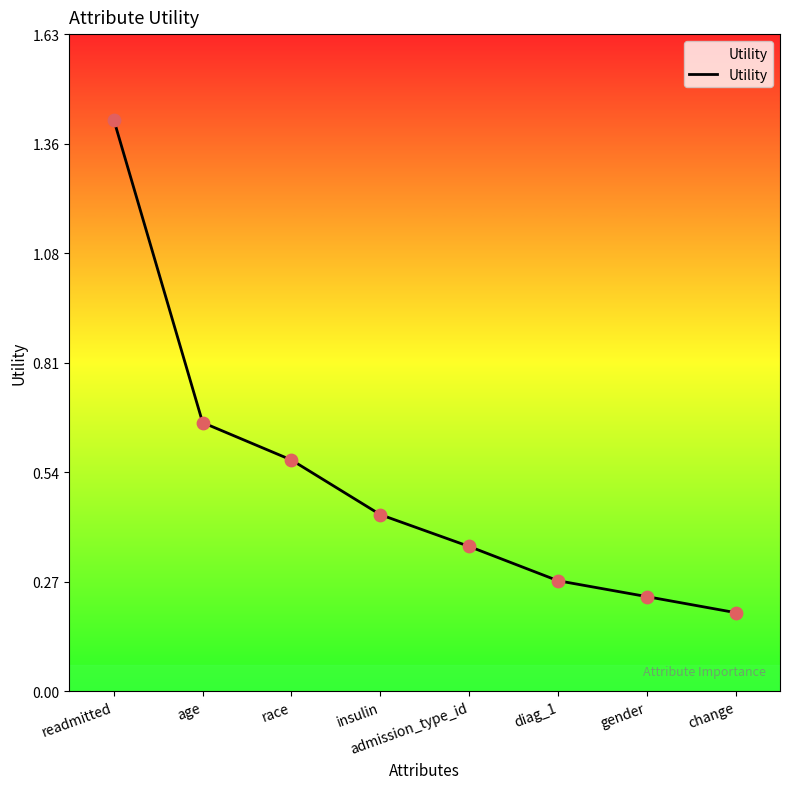

What is the change in value from race to admission_type_id?

-0.2